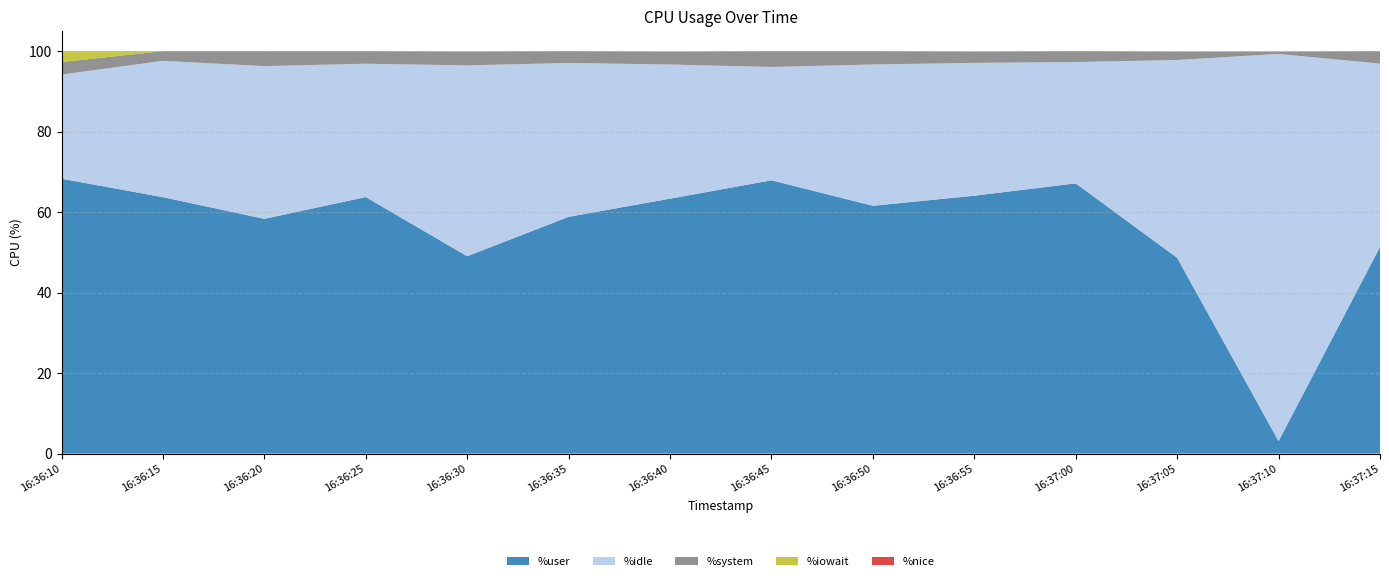

Reading left to right, what are all the values shown in this chart?

%user: 16:36:10=68.3	16:36:15=63.7	16:36:20=58.3	16:36:25=63.7	16:36:30=49.0	16:36:35=58.8	16:36:40=63.3	16:36:45=67.9	16:36:50=61.6	16:36:55=64.1	16:37:00=67.1	16:37:05=48.6	16:37:10=3.1	16:37:15=51.4
%idle: 16:36:10=25.9	16:36:15=33.9	16:36:20=38.0	16:36:25=33.1	16:36:30=47.4	16:36:35=38.2	16:36:40=33.3	16:36:45=28.1	16:36:50=35.1	16:36:55=33.0	16:37:00=30.1	16:37:05=49.1	16:37:10=96.2	16:37:15=45.5
%system: 16:36:10=3.1	16:36:15=2.4	16:36:20=3.7	16:36:25=3.1	16:36:30=3.4	16:36:35=2.9	16:36:40=3.2	16:36:45=3.9	16:36:50=3.3	16:36:55=2.8	16:37:00=2.7	16:37:05=2.1	16:37:10=0.6	16:37:15=3.1
%iowait: 16:36:10=2.7	16:36:15=0.0	16:36:20=0.0	16:36:25=0.0	16:36:30=0.1	16:36:35=0.0	16:36:40=0.1	16:36:45=0.0	16:36:50=0.0	16:36:55=0.1	16:37:00=0.0	16:37:05=0.1	16:37:10=0.1	16:37:15=0.0
%nice: 16:36:10=0.0	16:36:15=0.0	16:36:20=0.0	16:36:25=0.0	16:36:30=0.0	16:36:35=0.0	16:36:40=0.0	16:36:45=0.0	16:36:50=0.0	16:36:55=0.0	16:37:00=0.0	16:37:05=0.0	16:37:10=0.0	16:37:15=0.0